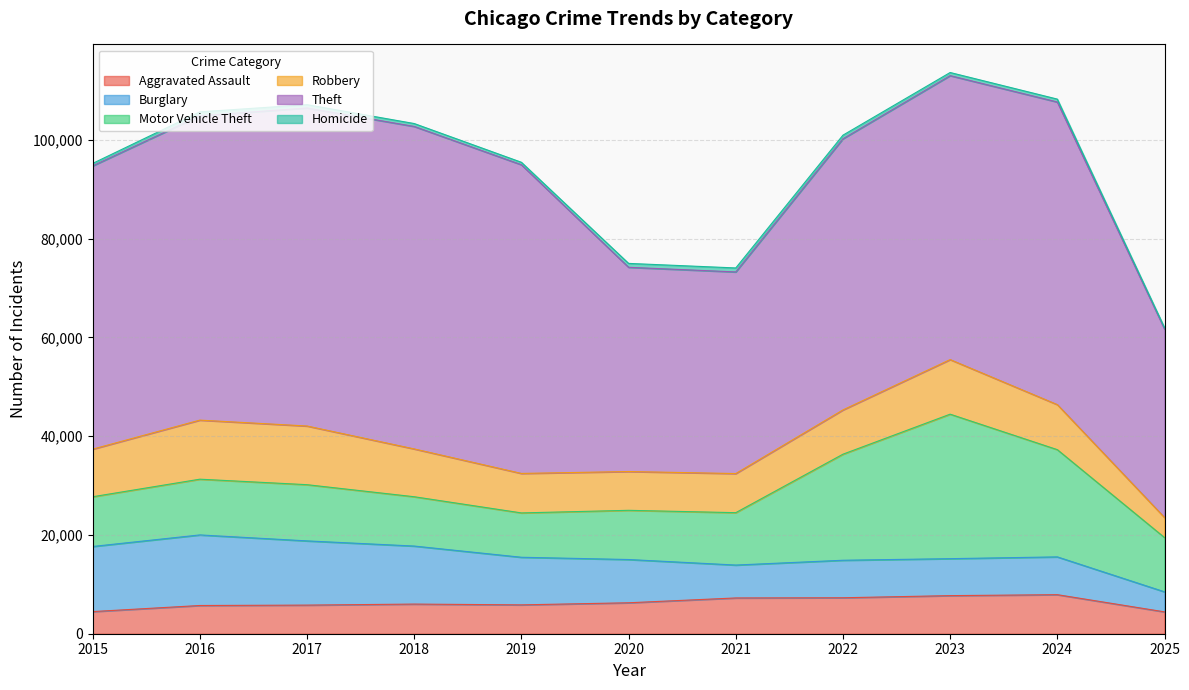

Reading left to right, extract all data points from this chart.

Aggravated Assault: 4480	5713	5793	6002	5841	6265	7242	7281	7712	7905	4427
Burglary: 13184	14289	13001	11747	9639	8758	6661	7594	7485	7652	4057
Motor Vehicle Theft: 10068	11285	11380	9985	8978	9962	10605	21472	29253	21709	10985
Robbery: 9638	11960	11881	9681	7995	7855	7920	8964	11052	9116	4060
Theft: 57353	61625	64386	65290	62498	41350	40821	54899	57491	61269	38162
Homicide: 496	786	672	588	499	787	806	730	632	589	271